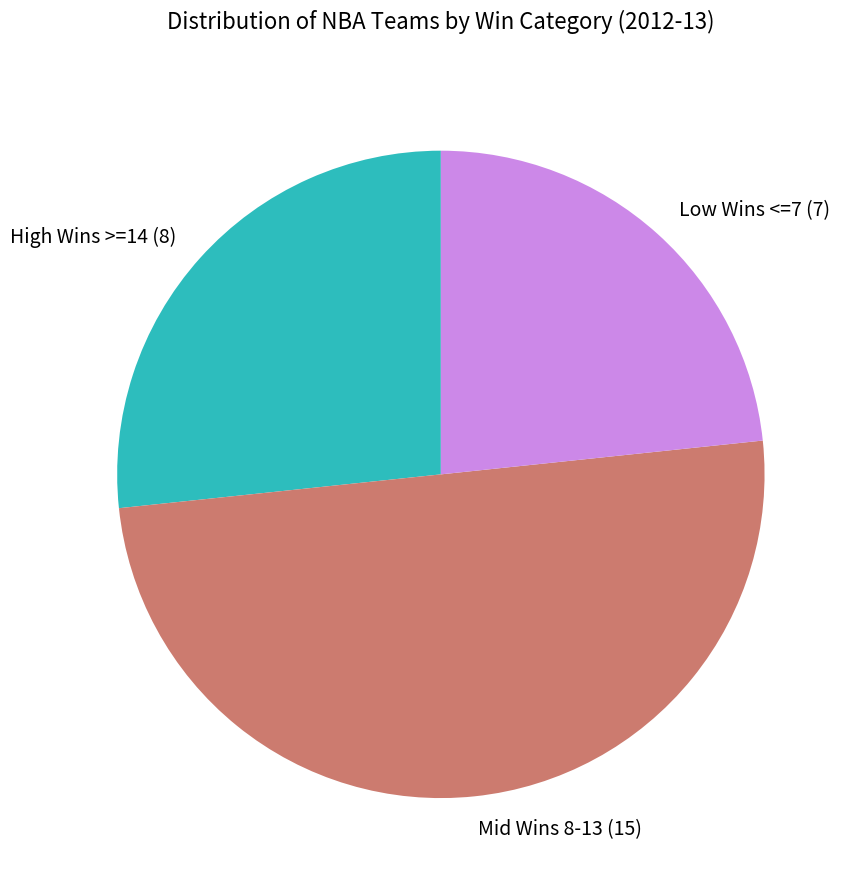

Between Low Wins <=7 and Mid Wins 8-13, which is larger?

Mid Wins 8-13